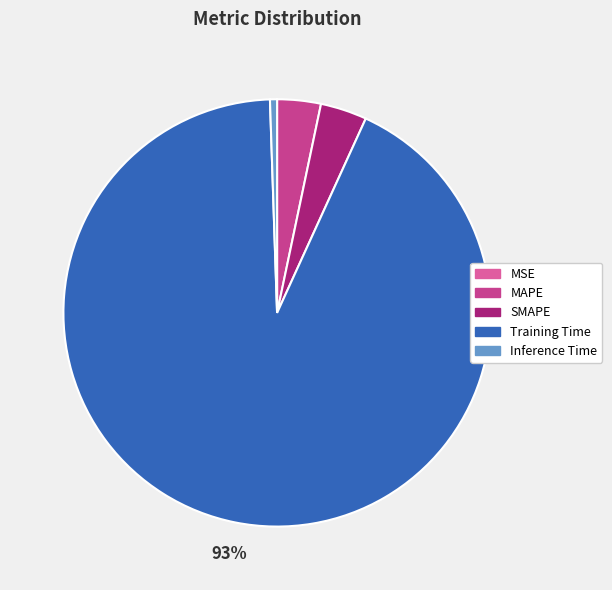

To the nearest percent, what percentage of the pie is MAPE?

3%